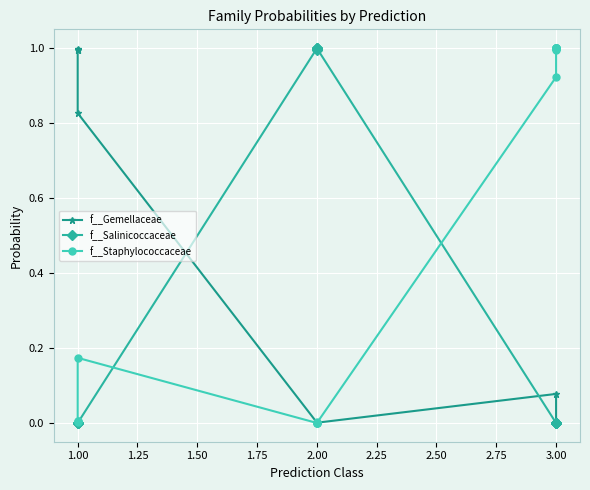

Rank the series by their maximum value, from lowest to highest.

f__Gemellaceae, f__Salinicoccaceae, f__Staphylococcaceae